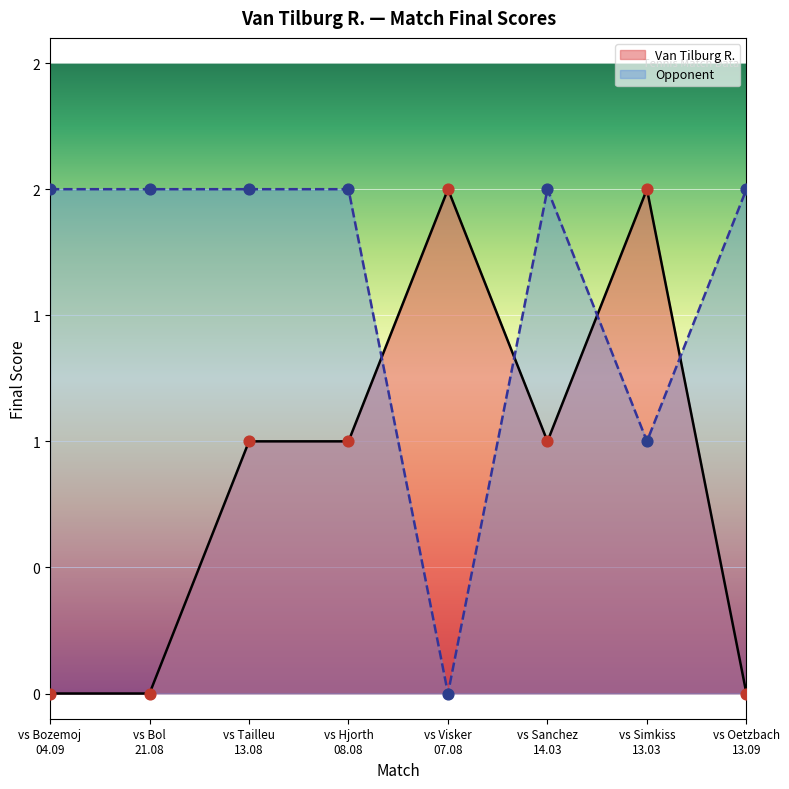

Is the value of Final Scores at 3 greater than the value of Bozemoj B. at 6?

No